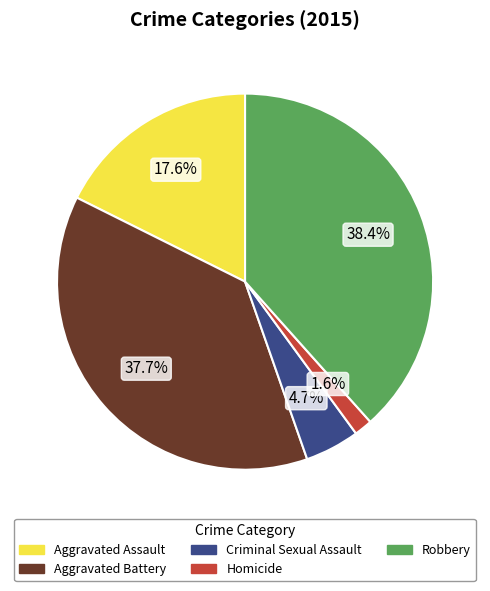

Which slice is the smallest?

Homicide